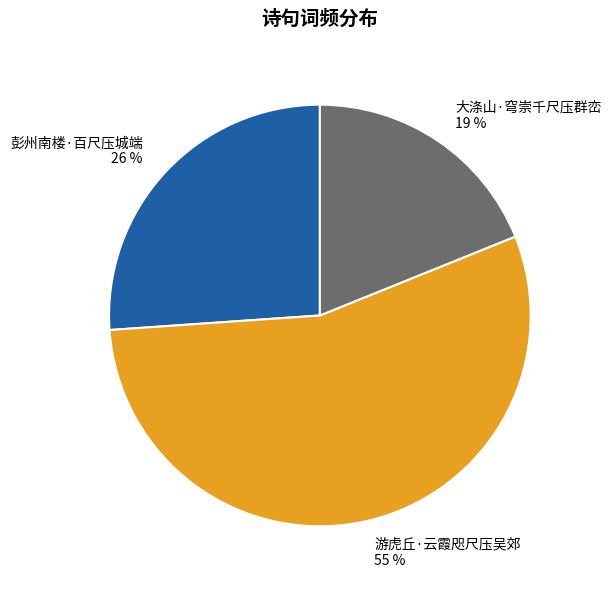

What is the largest slice in the pie chart?

游虎丘·云霞咫尺压吴郊